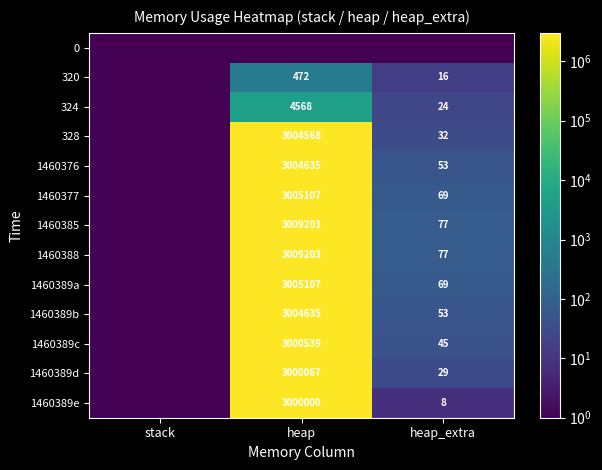

The 1460388 series shows 1924580.3 at heap. True or false?

False